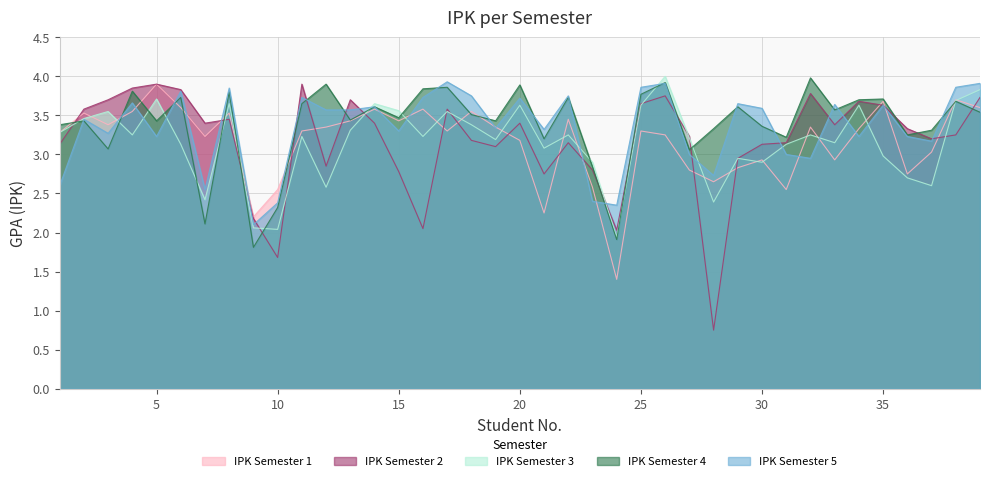

How many lines are shown in the chart?

5